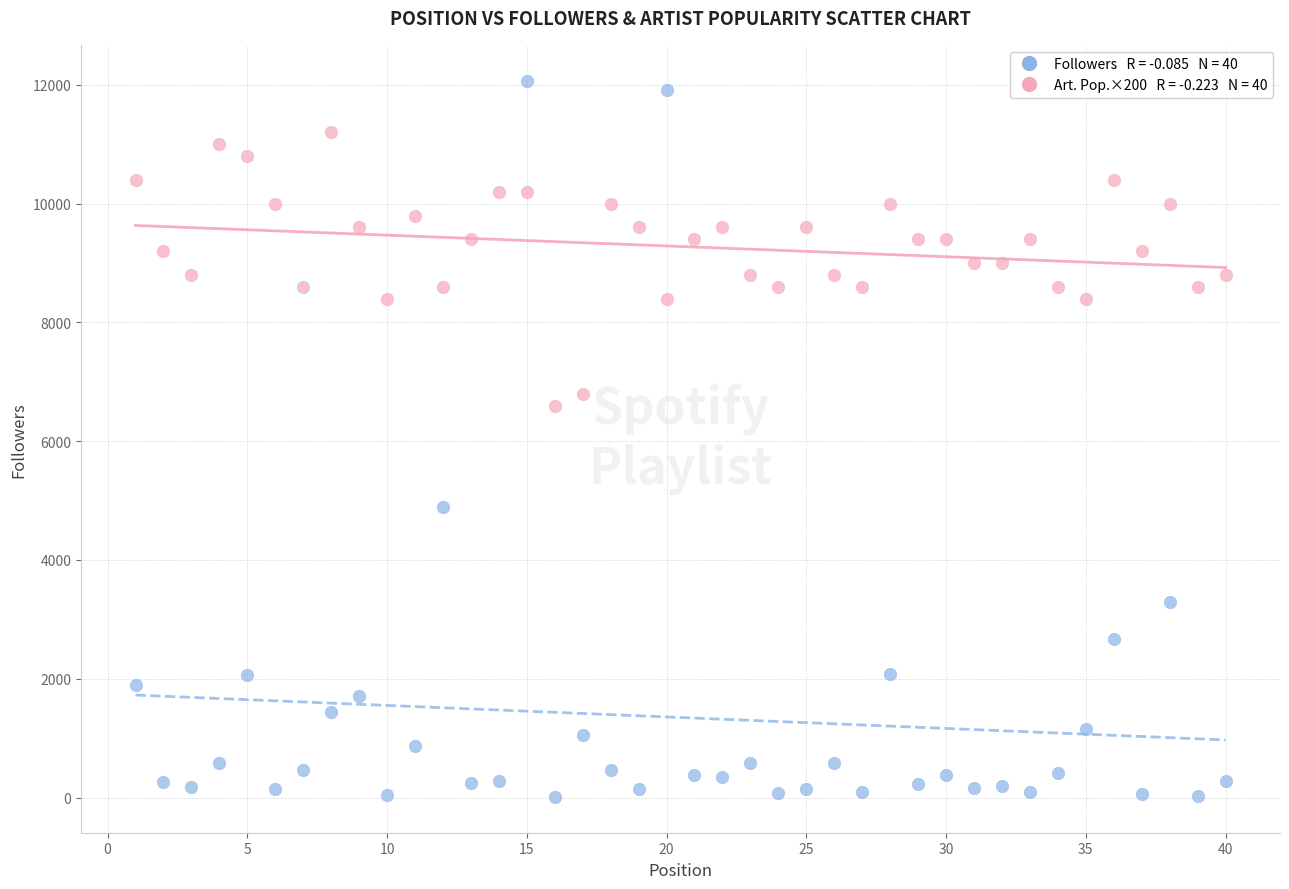

Across all data points, what is the range of Y values (max minus min)?

12063